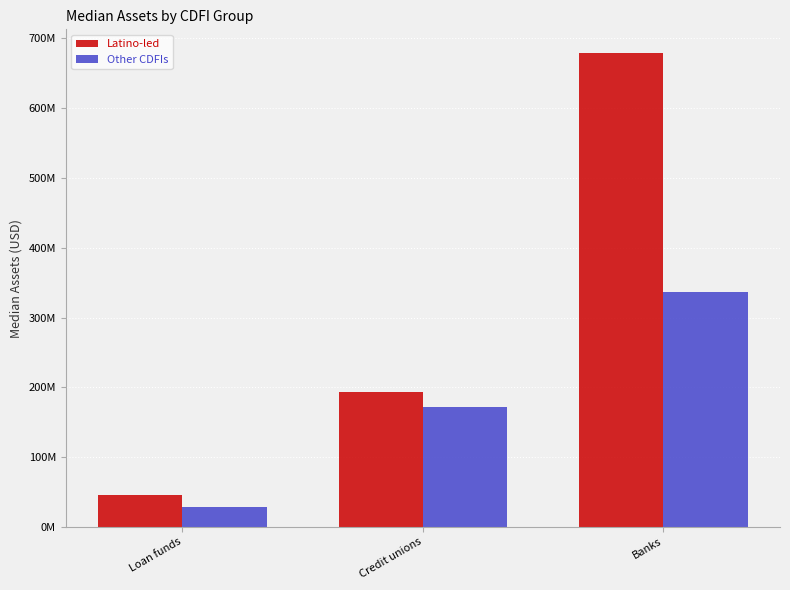

List the series in order of their peak value, highest first.

Latino-led, Other CDFIs